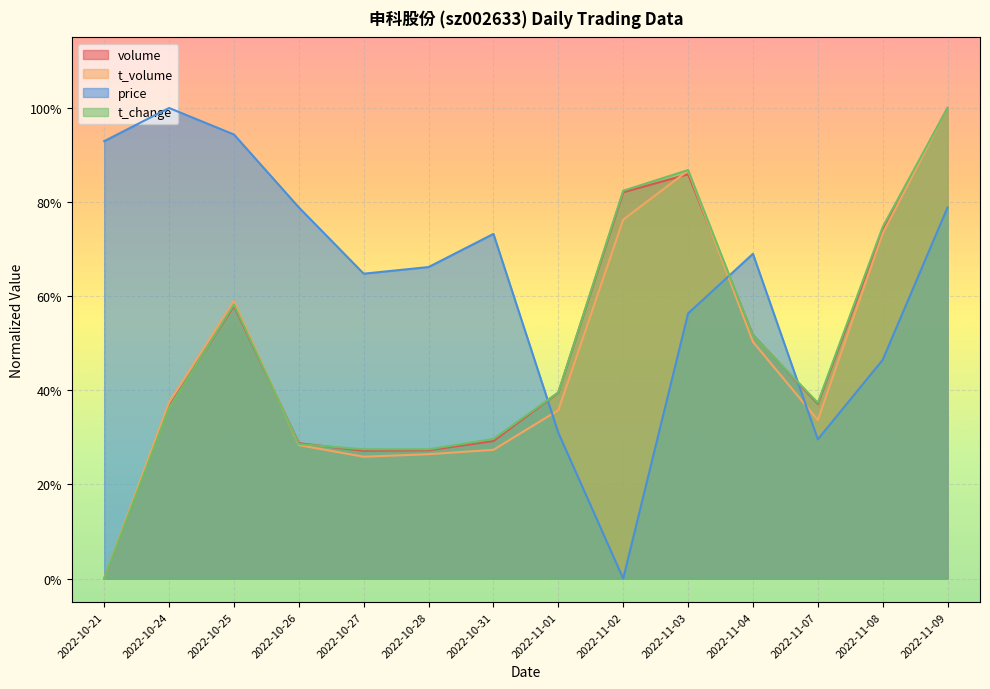

In volume, how many points are lower than both neighbors (excluding endpoints)?

2